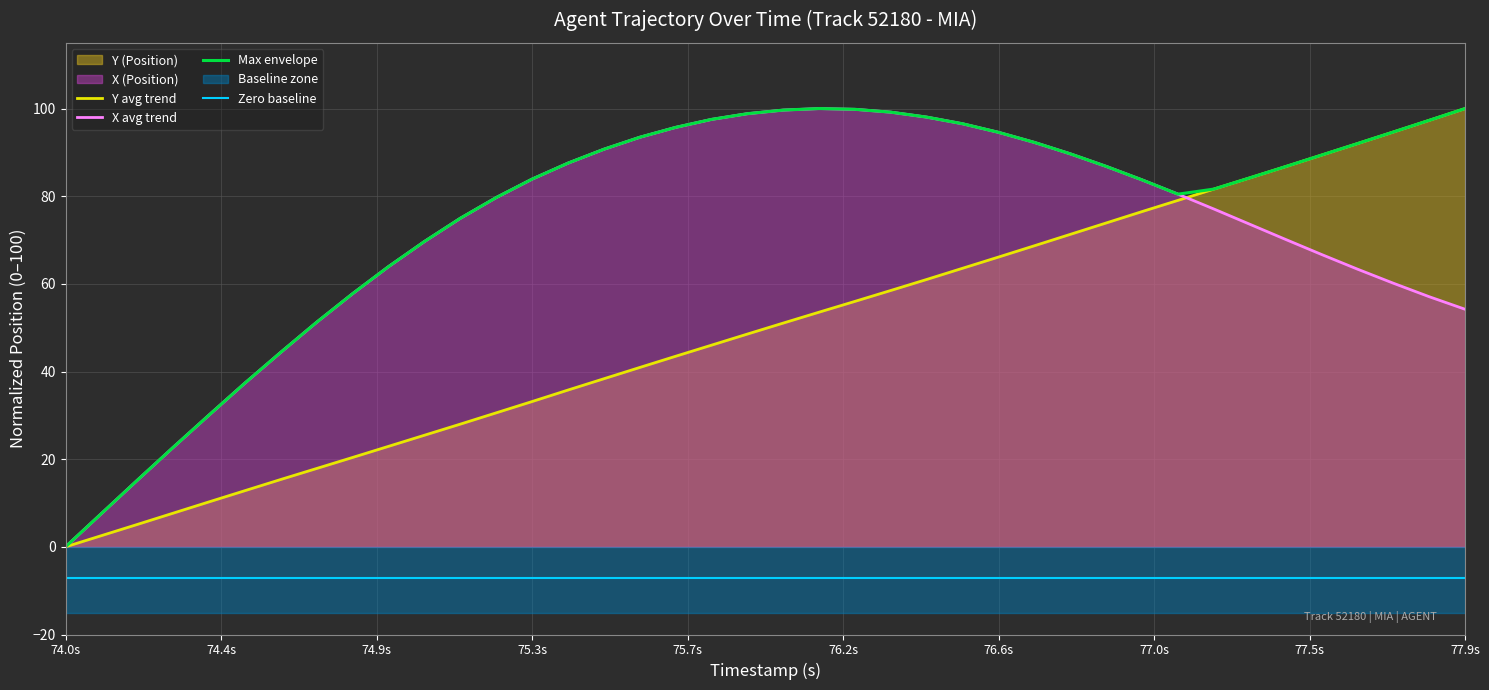

The X avg trend series shows 94.6 at 76.6s. True or false?

True